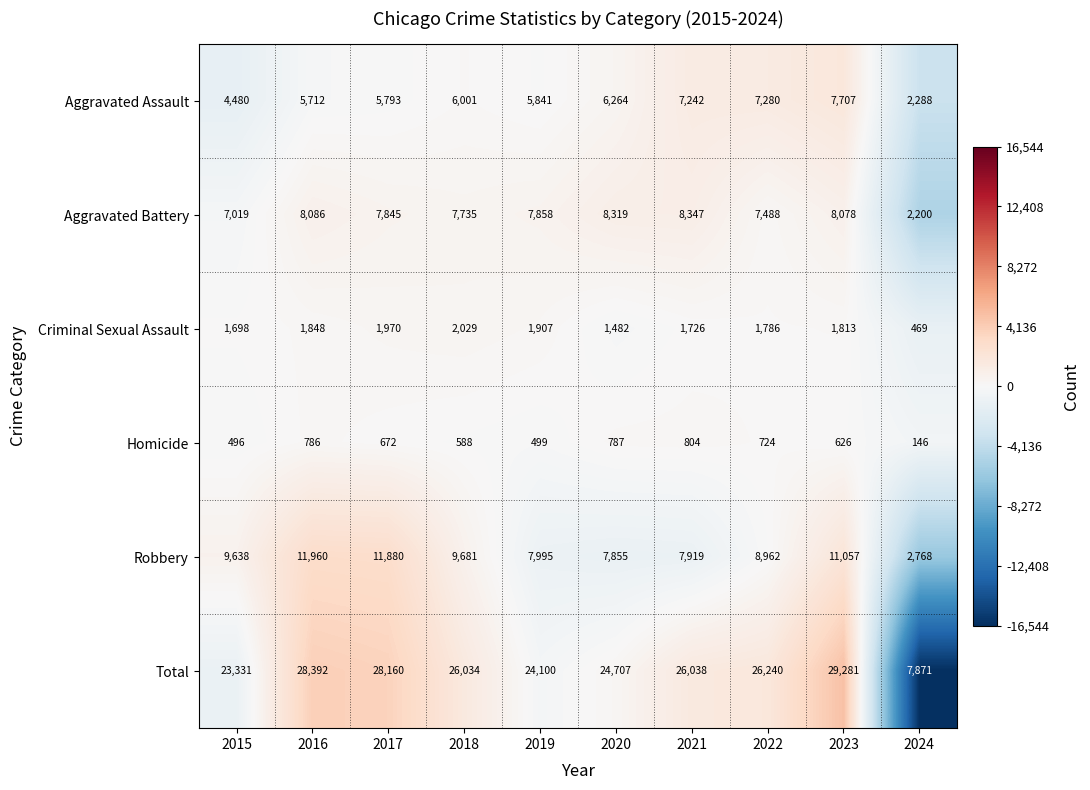

What is the difference between the Criminal Sexual Assault values at 2016 and 2023?

35